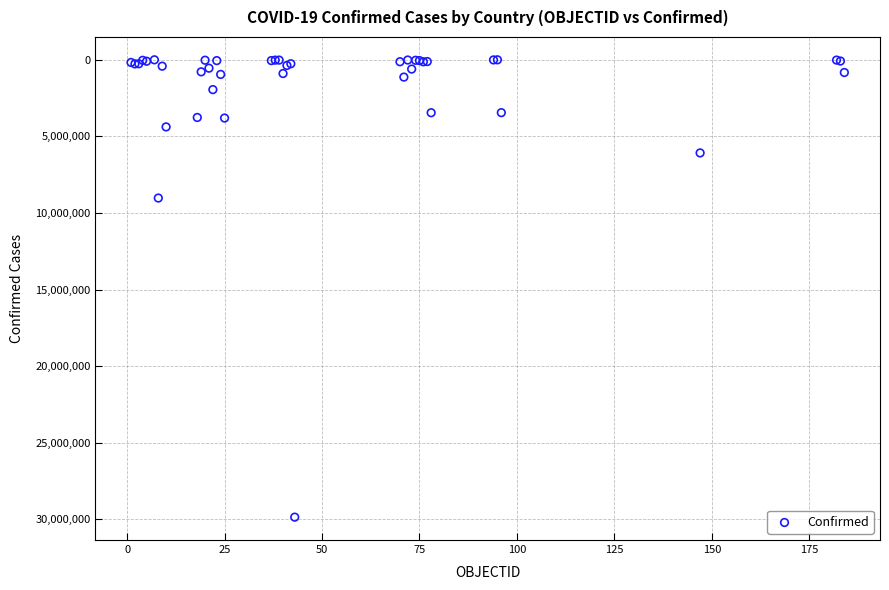

What Y value in the scatter plot is closest to 14932474?

9028730